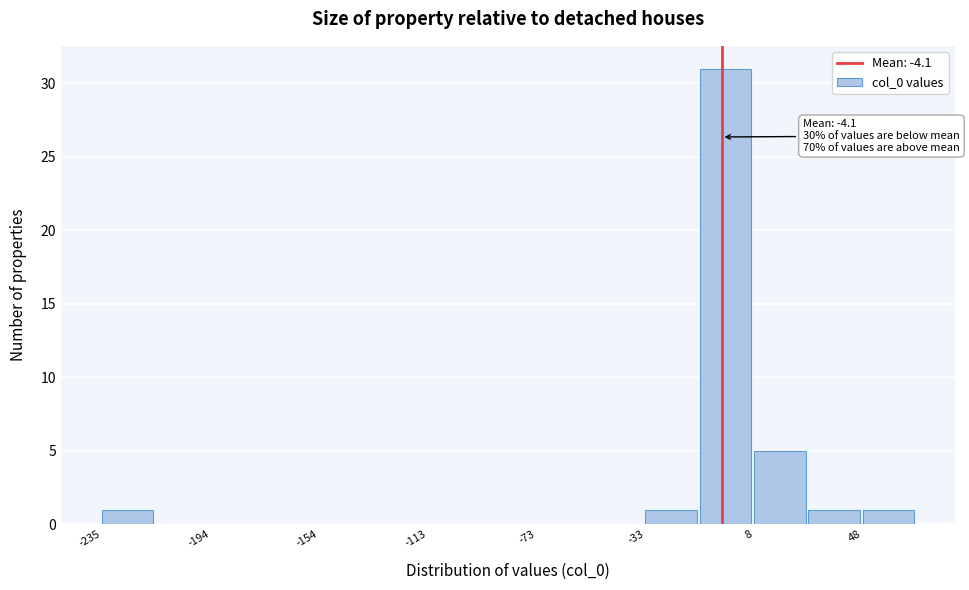

Over which range of the x-axis is the bar tallest?

-10 to 10